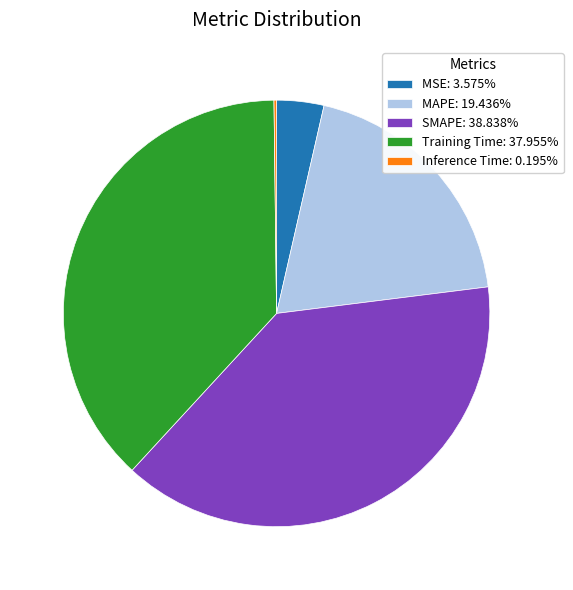

Does MAPE account for over 50% of the chart?

No